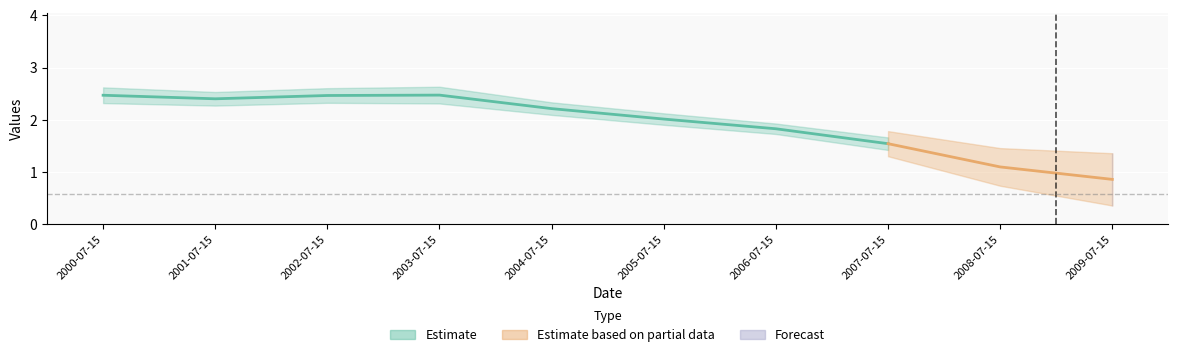

What is the minimum value shown in the chart?

0.8